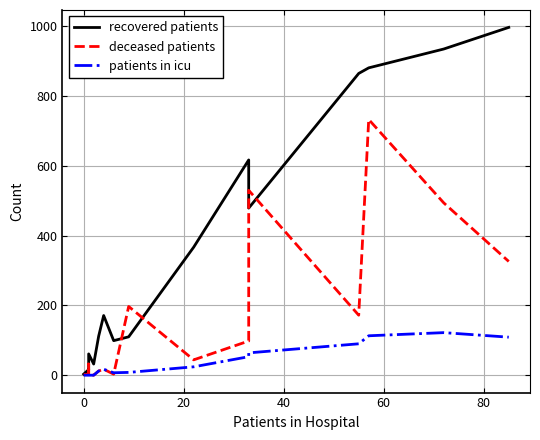

Is the value of patients in icu at 9 greater than the value of deceased patients at 9?

No